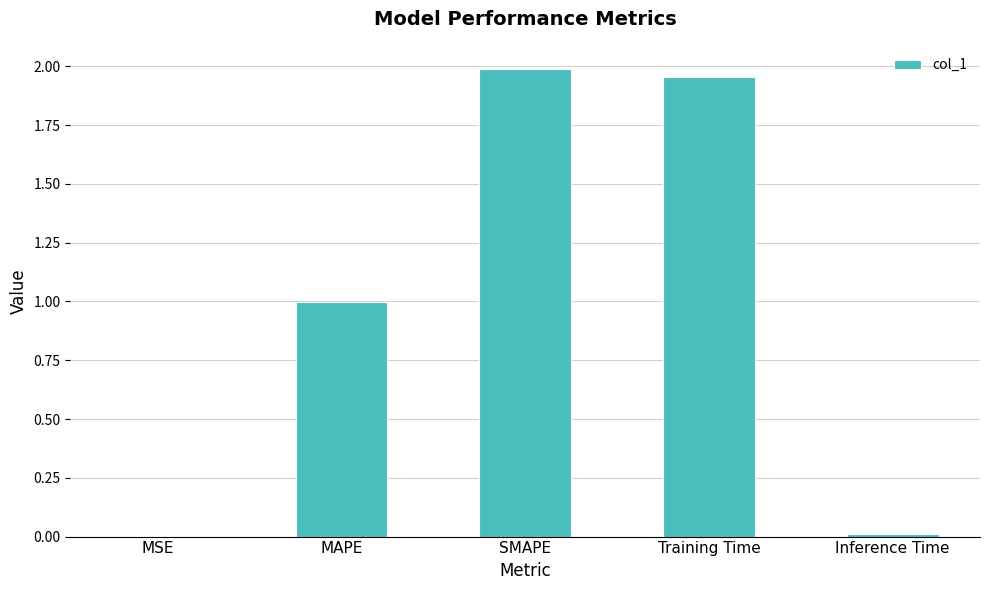

Between SMAPE and MSE, which is larger?

SMAPE